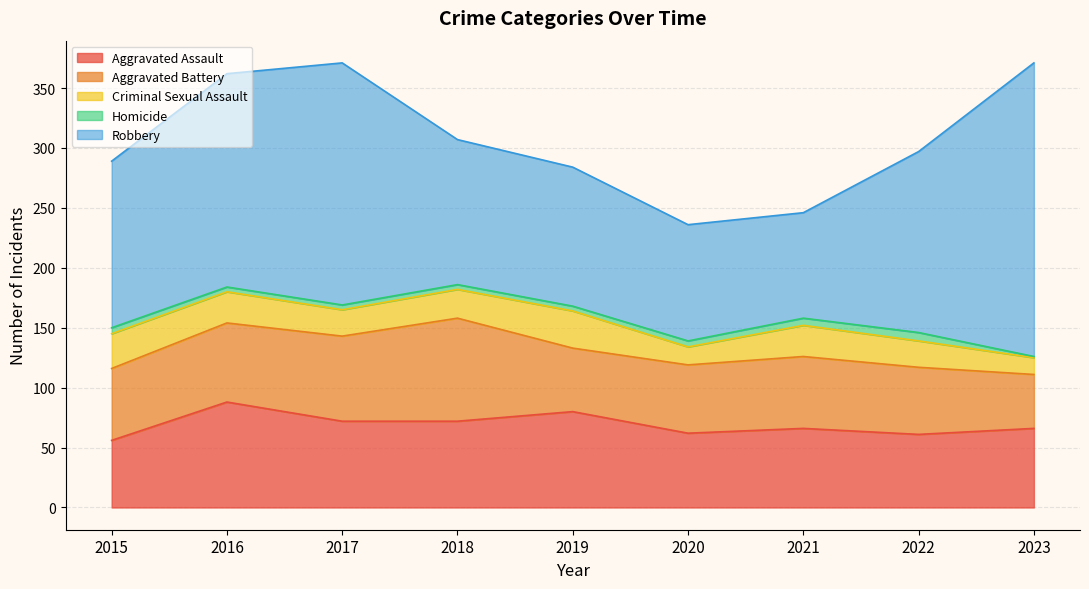

List the series in order of their peak value, highest first.

Robbery, Aggravated Assault, Aggravated Battery, Criminal Sexual Assault, Homicide